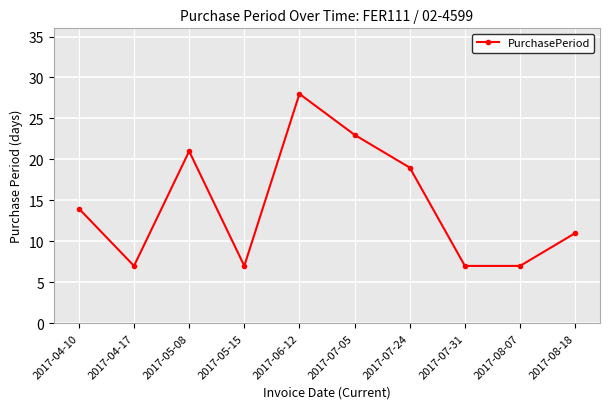

What is the value of the 6th point from the left?

23